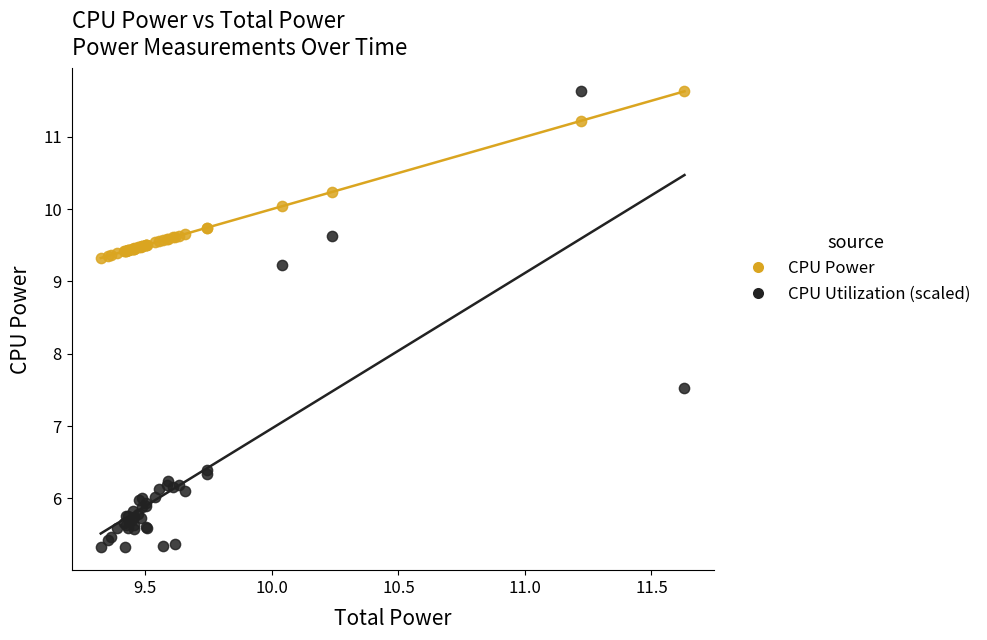

Which series has the widest spread of Y values?

CPU Utilization (scaled)